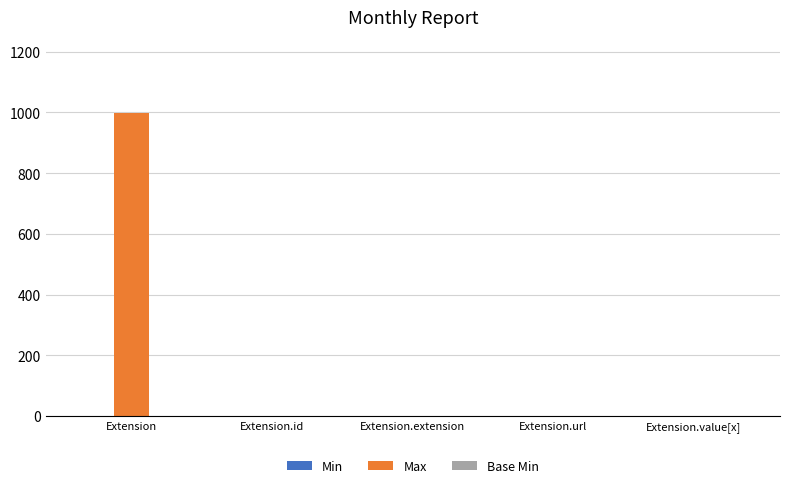

At which category is the sum across all series the highest?

Extension